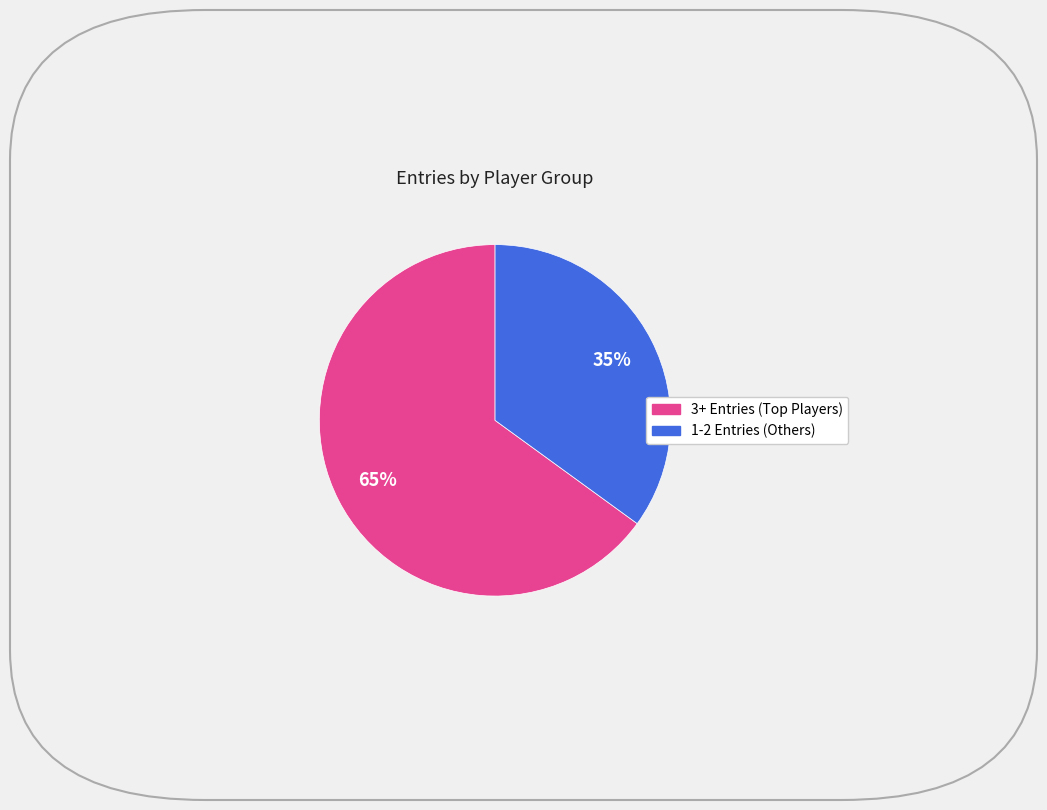

To the nearest percent, what is the average slice percentage?

50%